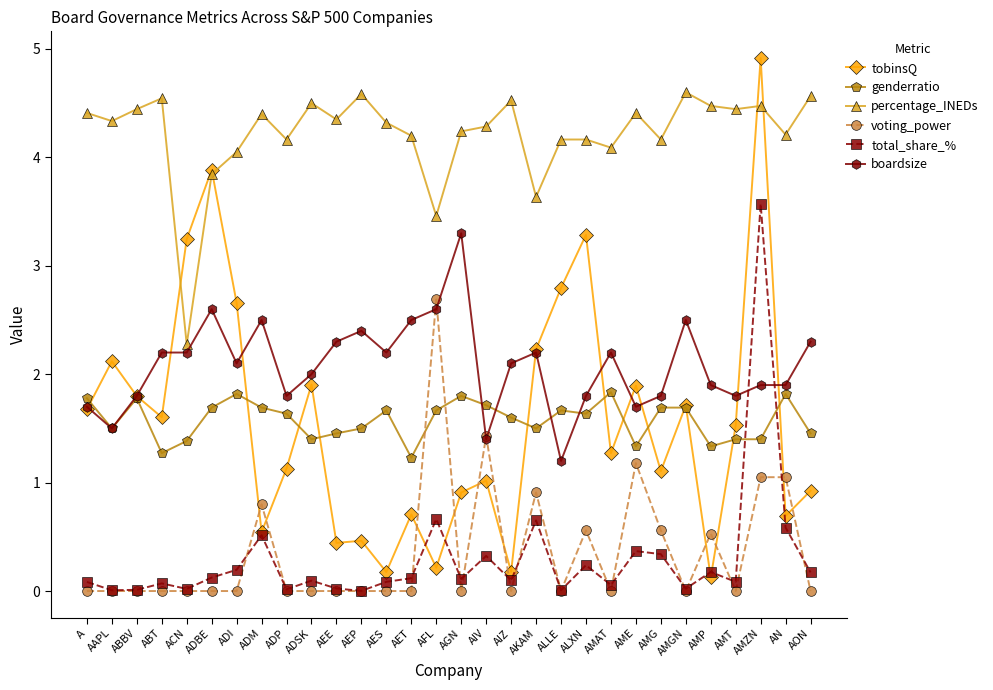

True or false: genderratio and total_share_% intersect in this chart.

True